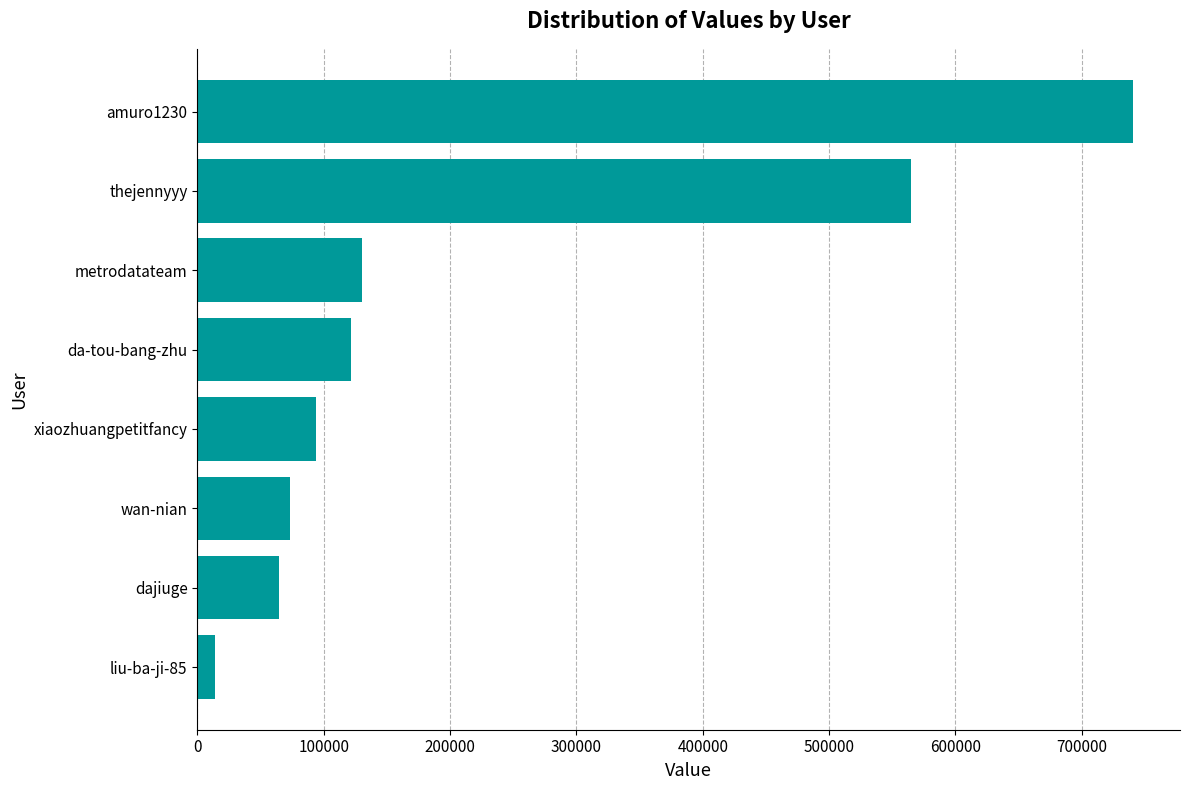

What value does the data have at wan-nian, to the nearest 100?

73600